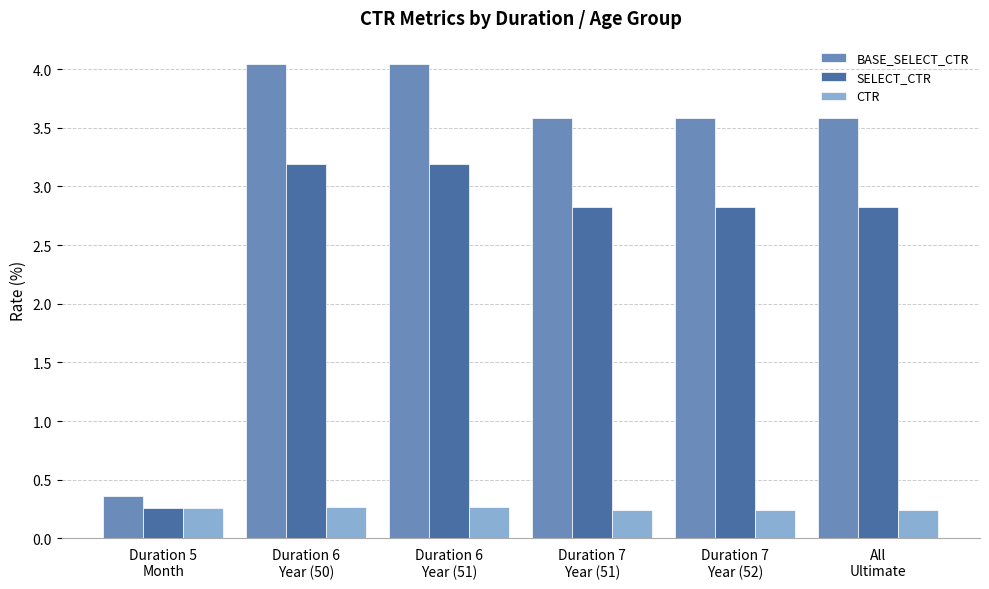

What is the difference between the maximum and minimum values in the BASE_SELECT_CTR series?

3.7